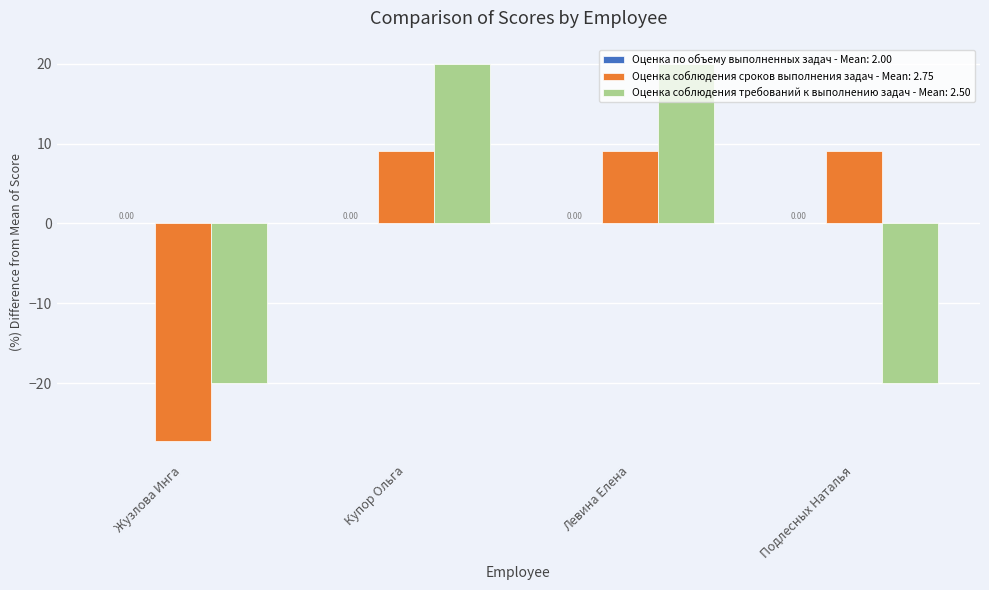

Are the bars horizontal?

No